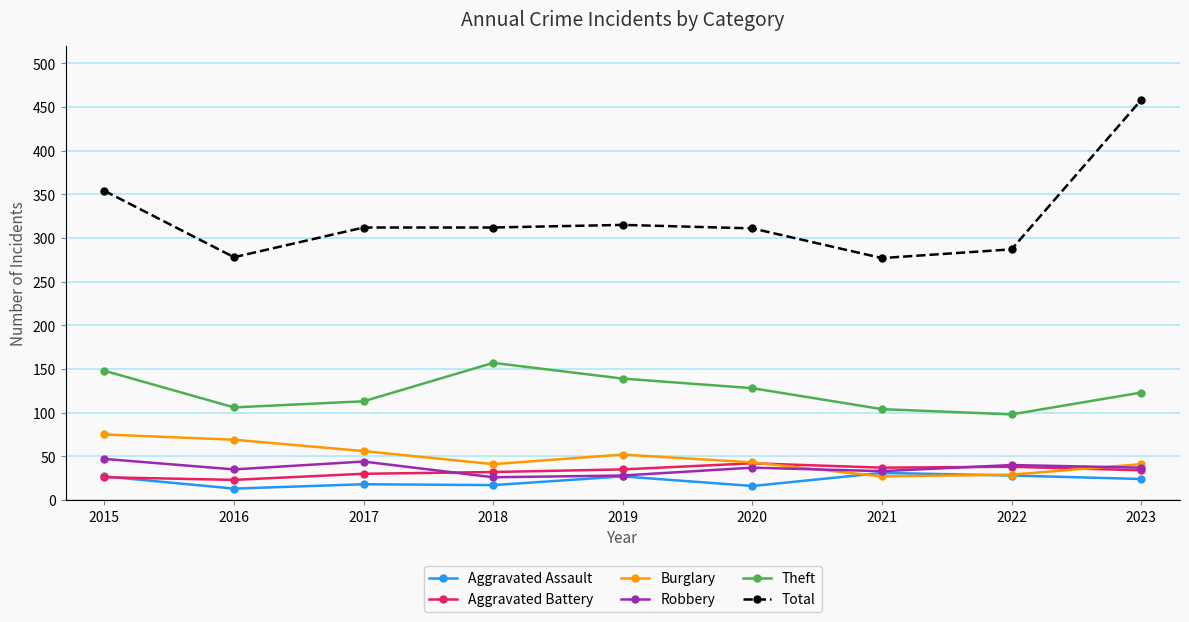

True or false: Aggravated Assault and Total intersect in this chart.

False